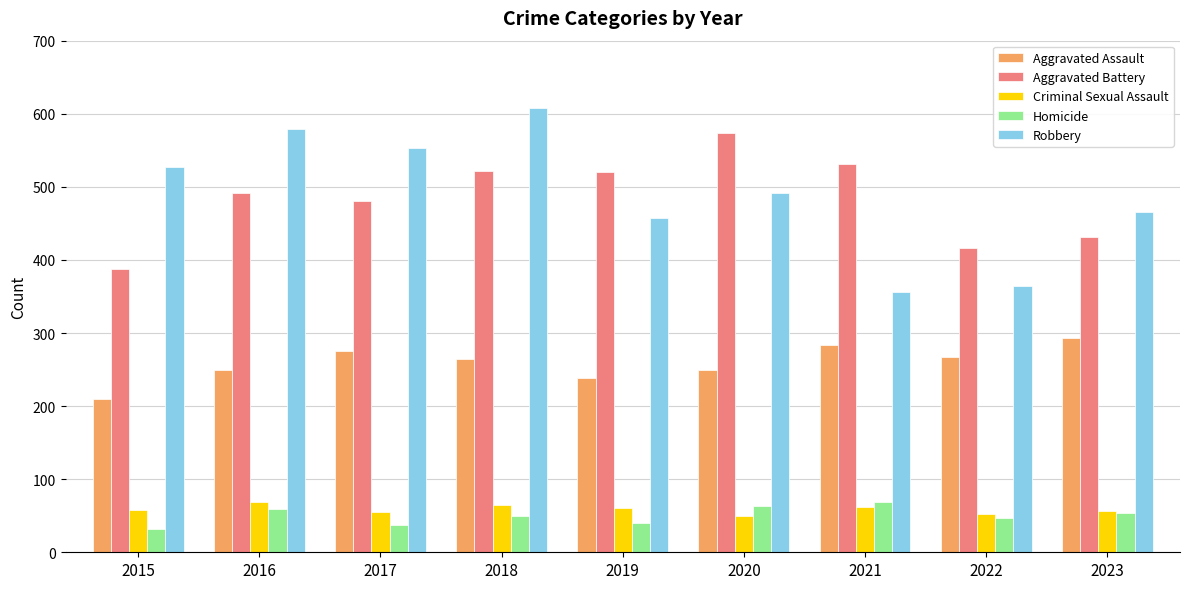

What is the average value of the Aggravated Assault series?

259